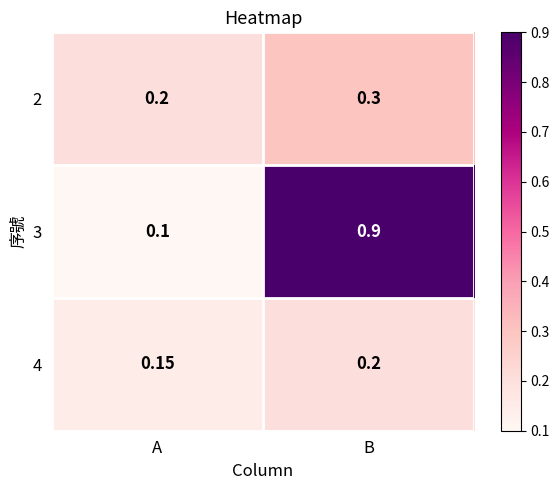

At which label is 2 closest to 0?

A